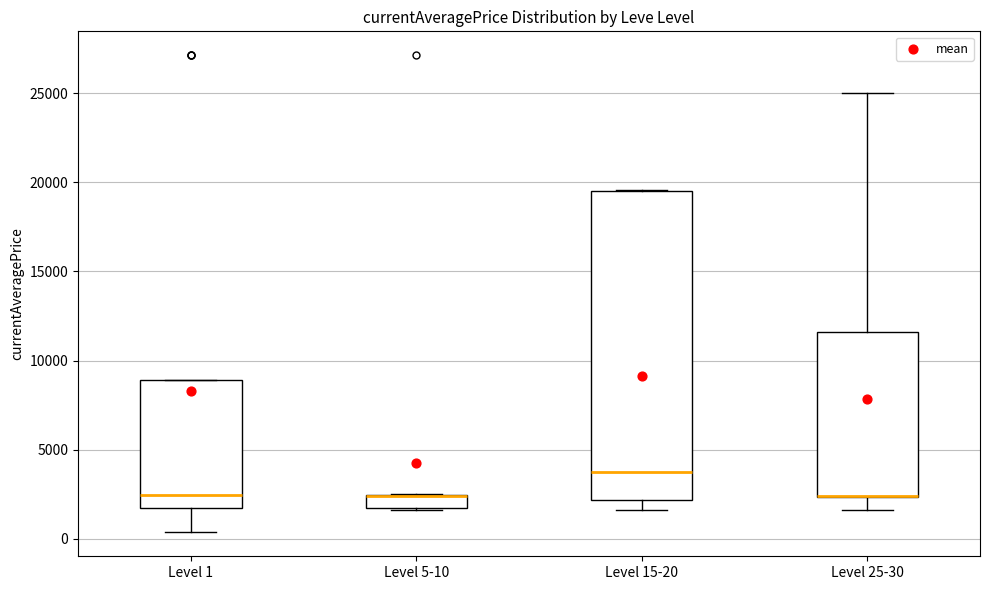

Where is the upper edge of the box for Level 1 on the y-axis? The values are not printed on the chart, so give them approximately, as read against the axis.

9000